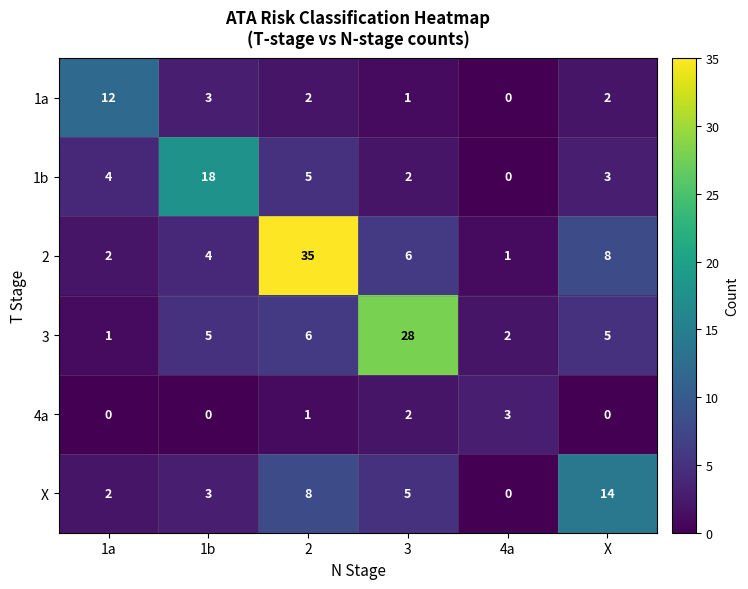

Is it true that 1a equals 2 at X?

True